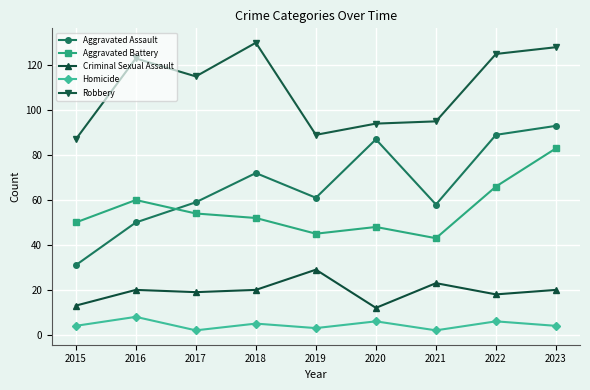

Between 2018 and 2020, which series saw the biggest shift?

Robbery